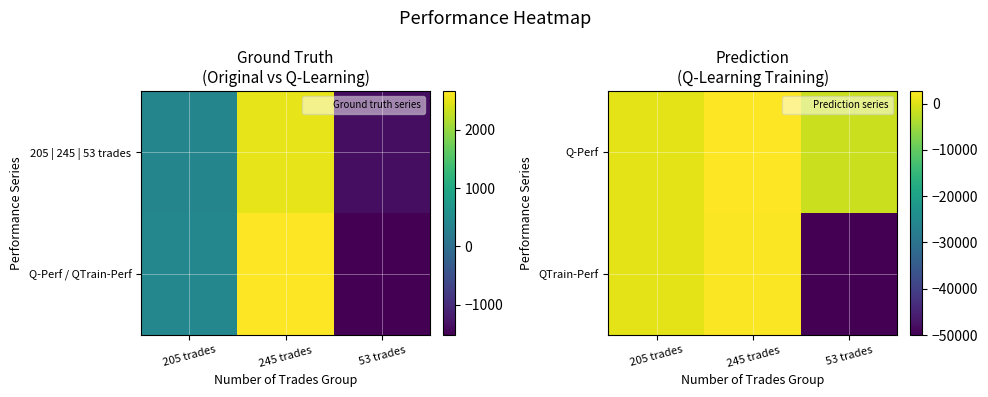

The Q-Perf series shows 130.0 at 205 trades. True or false?

False